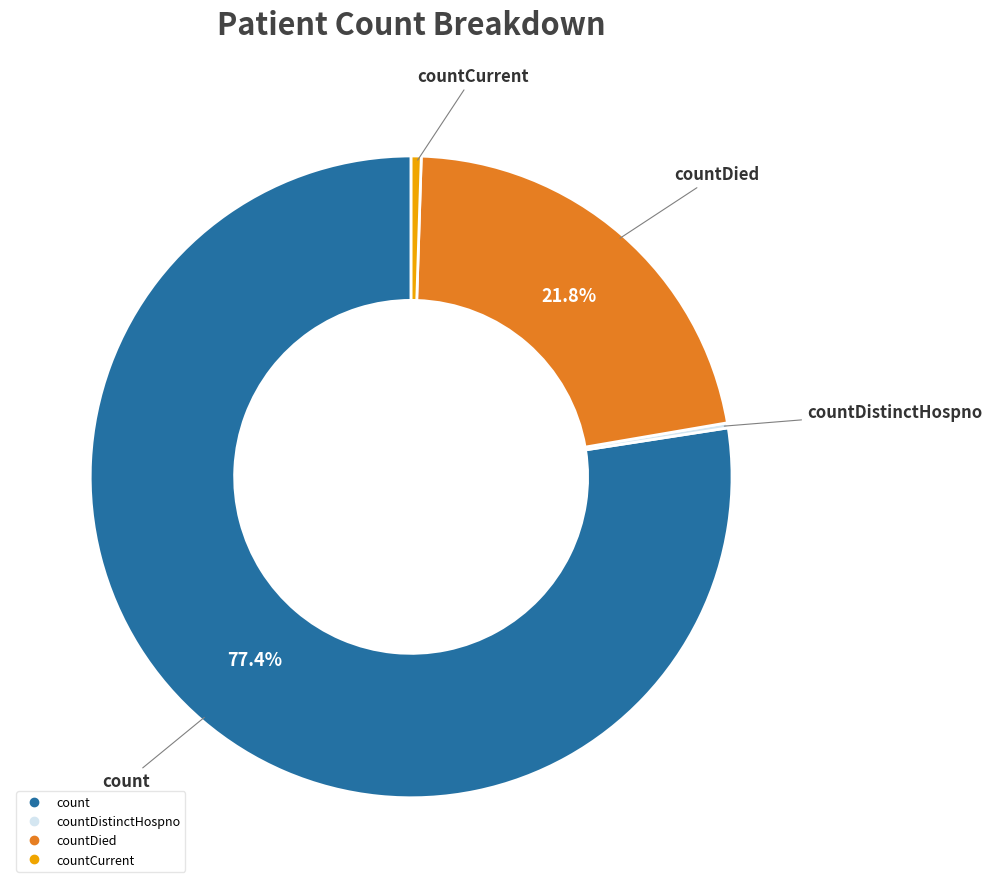

Does any single category account for the majority?

Yes